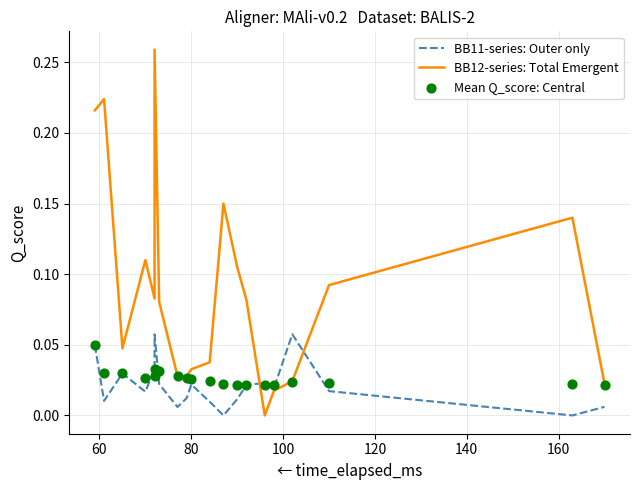

Which series contains the lowest Y value?

BB11-series: Outer only